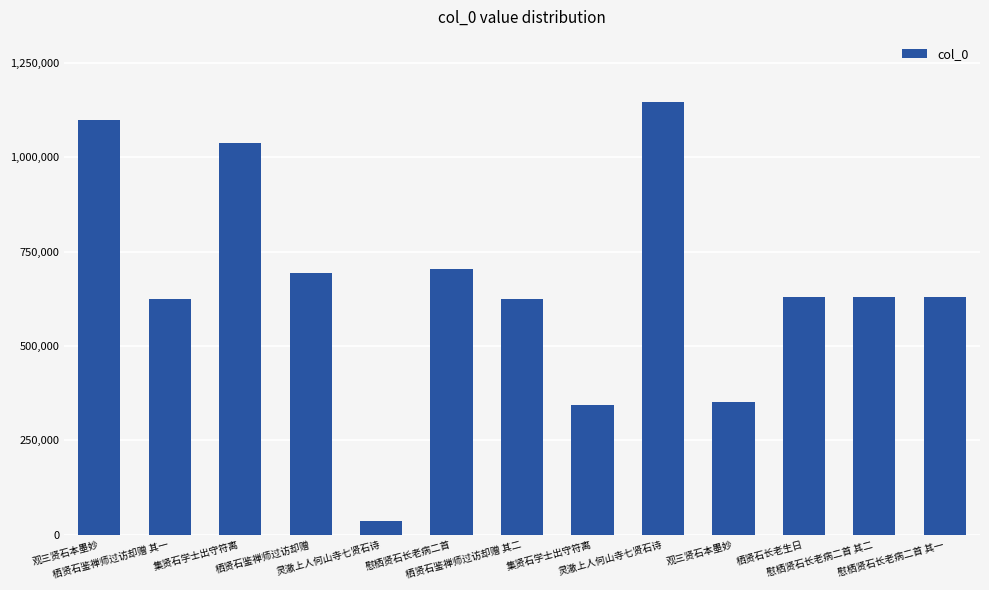

How many distinct data groups are displayed?

1